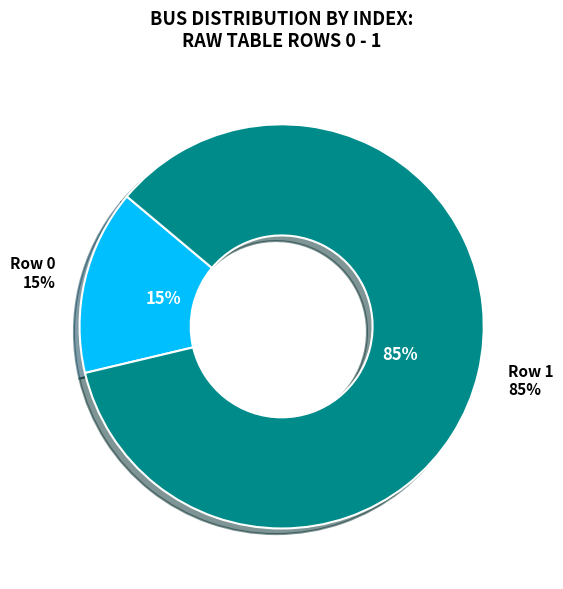

To the nearest percent, what is the combined percentage of 0 and 1?

100%